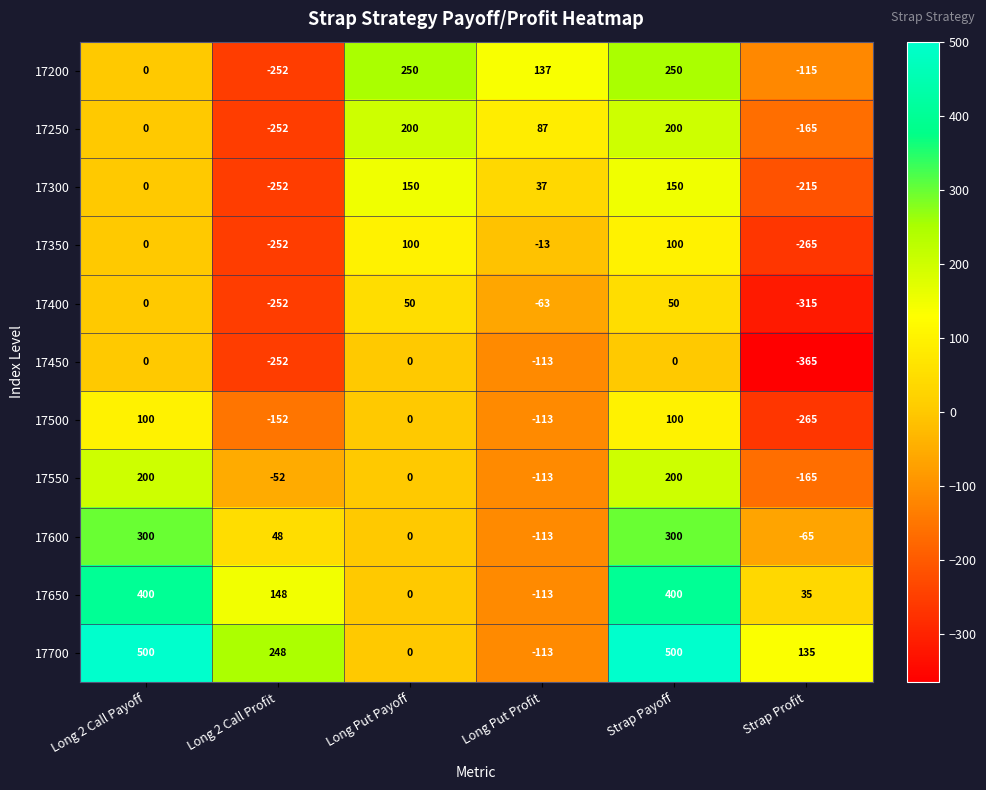

Which series has the widest spread of values?

17700